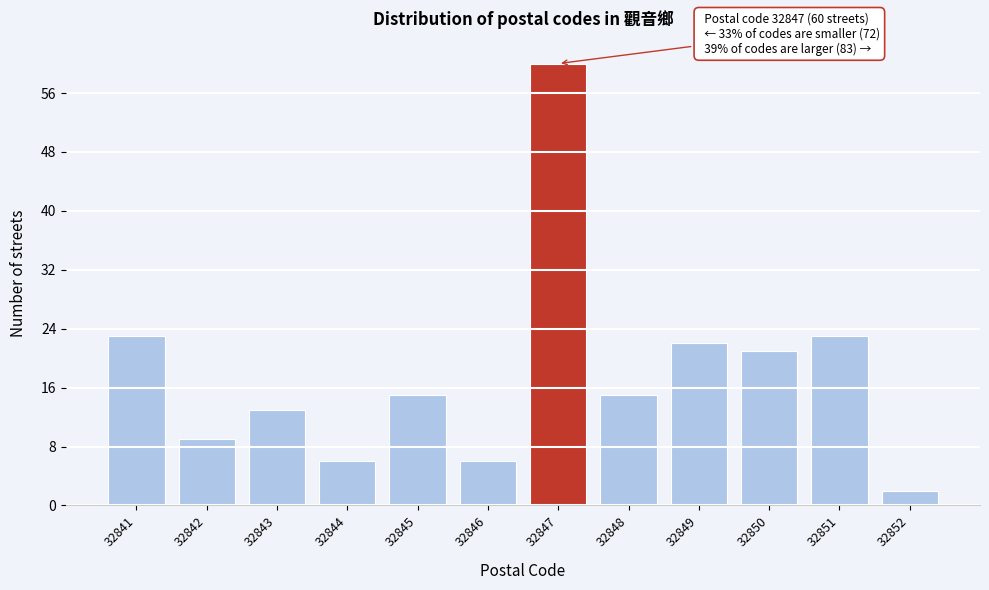

Reading left to right, list all the values displayed in this chart.

32841=23	32842=9	32843=13	32844=6	32845=15	32846=6	32847=60	32848=15	32849=22	32850=21	32851=23	32852=2